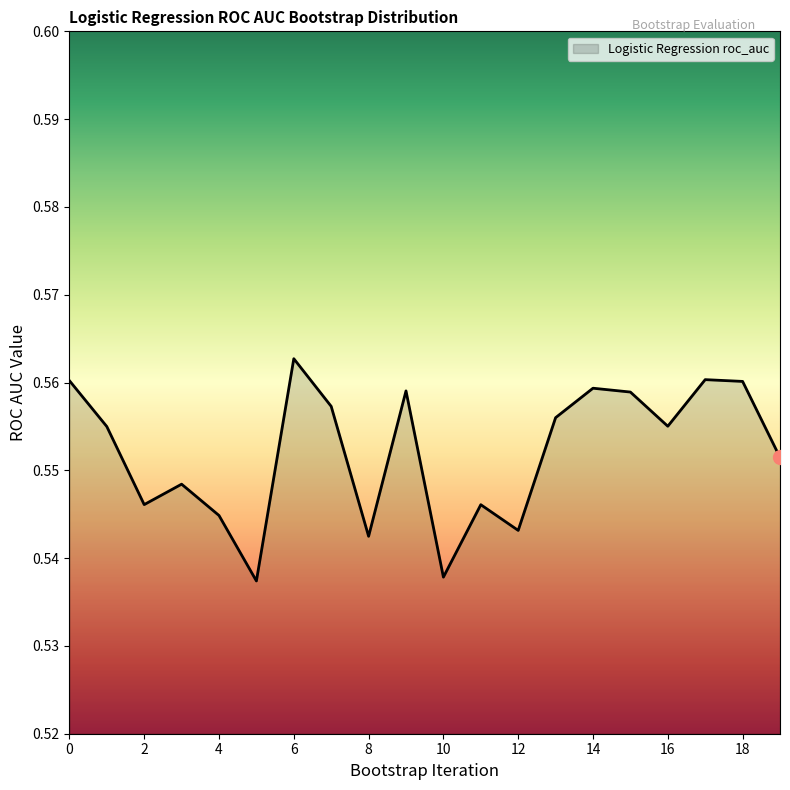

Does the chart have visible grid lines?

No